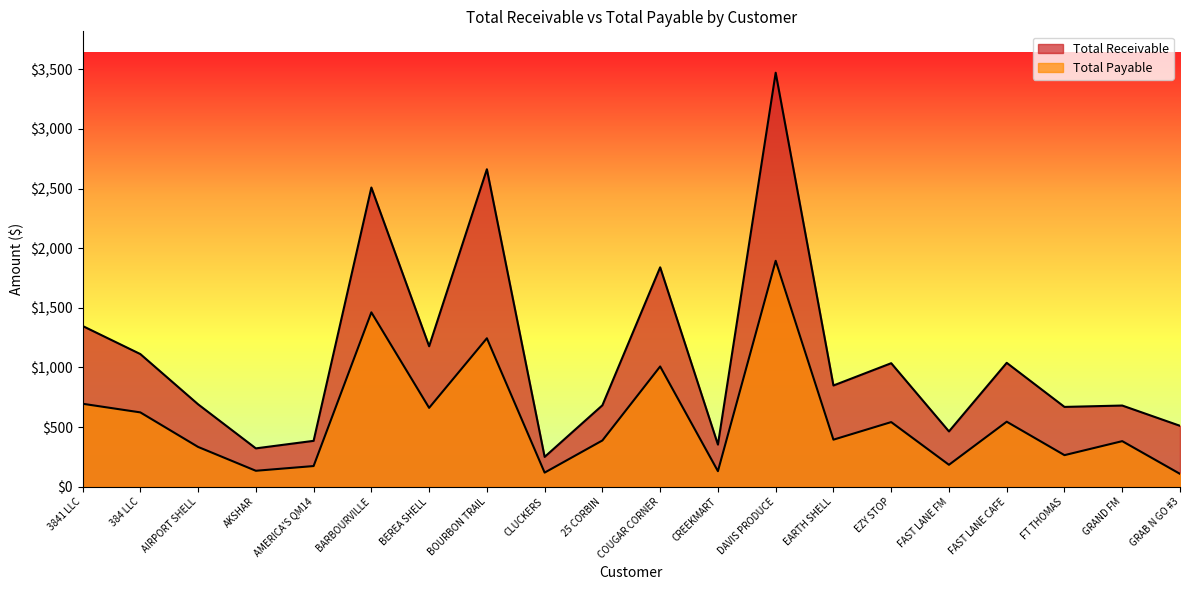

True or false: Total Payable and Total Receivable cross at least once.

False